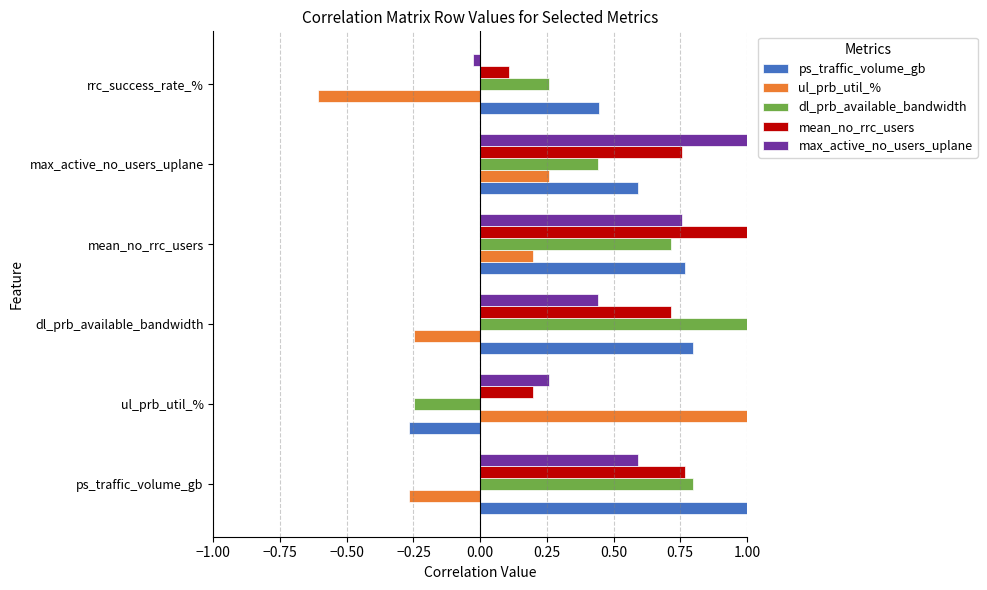

The value of ps_traffic_volume_gb at rrc_success_rate_% is 0.7. True or false?

False